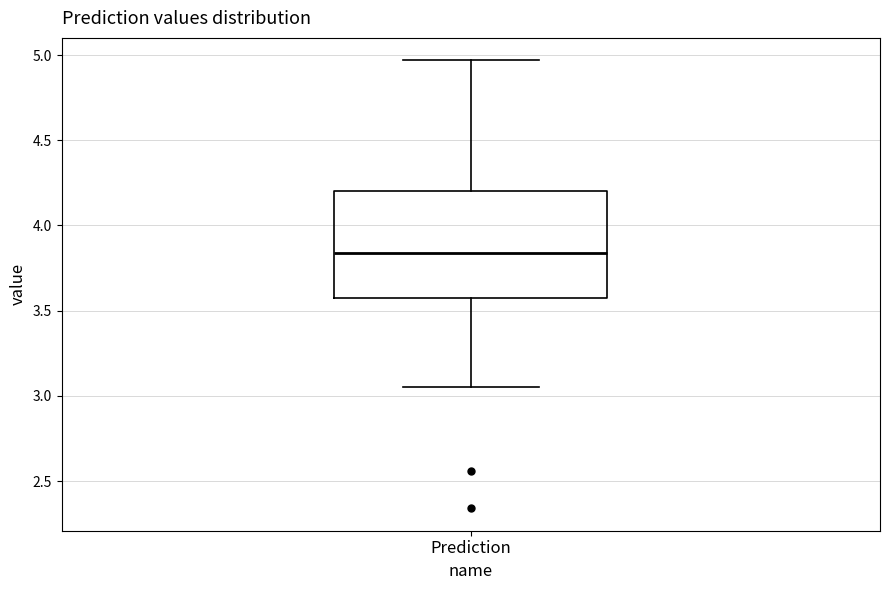

Where does the median line of the box for Prediction sit on the y-axis? The values are not printed on the chart, so give them approximately, as read against the axis.

3.85